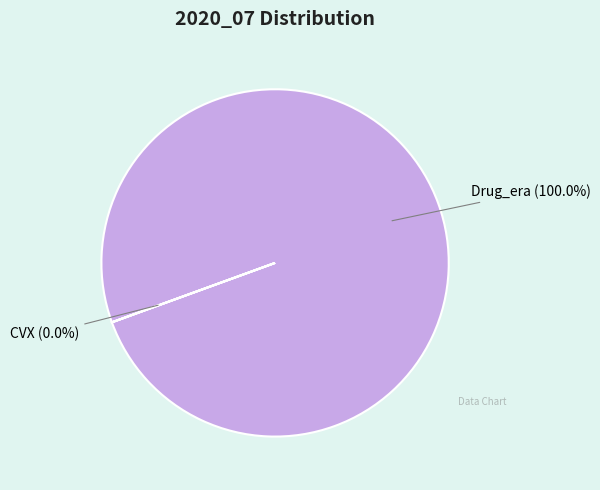

What is the change in value from Drug_era to CVX?

-848754764